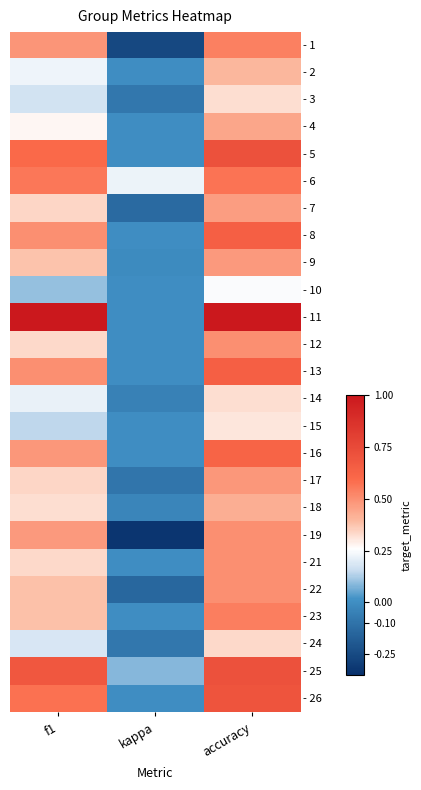

Which has a higher value, f1 or kappa?

f1